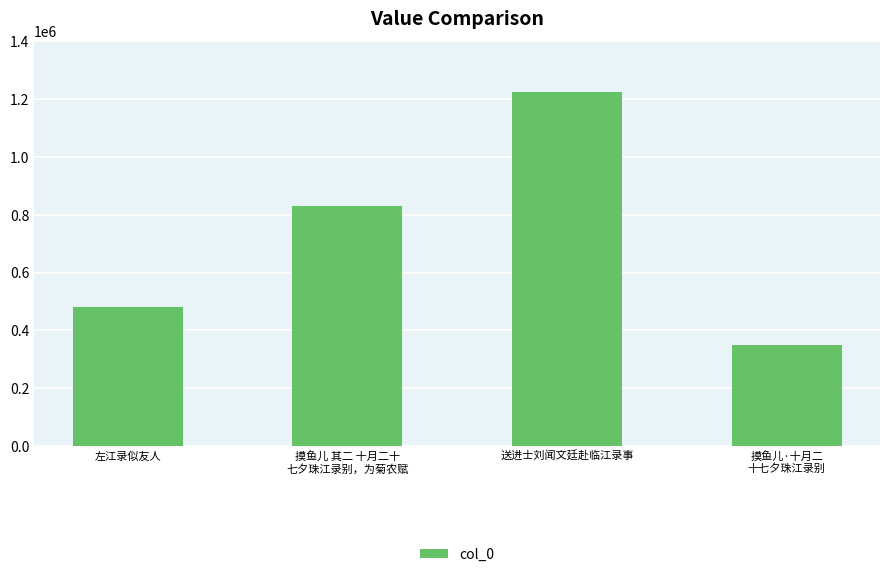

List the labels in order of value, smallest first.

摸鱼儿·十月二
十七夕珠江录别, 左江录似友人, 摸鱼儿 其二 十月二十
七夕珠江录别，为菊农赋, 送进士刘闻文廷赴临江录事